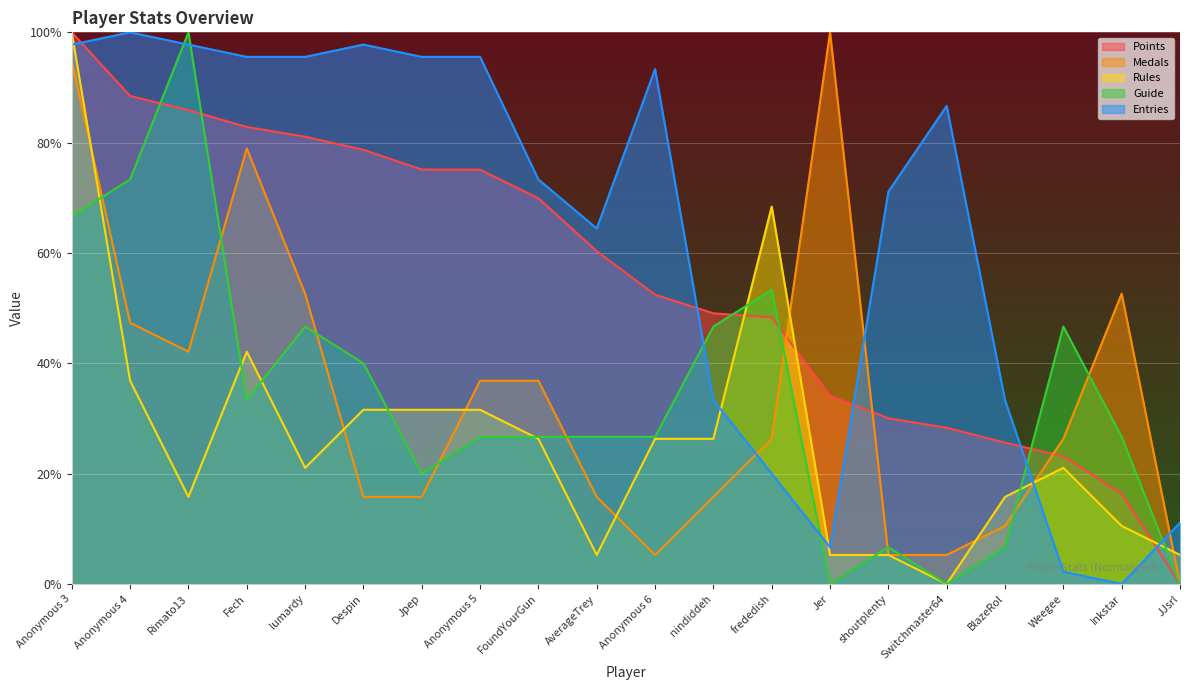

Reading right to left, transcribe all the data shown in this chart.

Points: JJsrl=0.0	Inkstar=16.4	Weegee=23.1	BlazeRol=25.6	Switchmaster64=28.3	shoutplenty=30.0	Jer=34.1	frededish=48.3	nindiddeh=49.1	Anonymous 6=52.4	AverageTrey=60.3	FoundYourGun=69.9	Anonymous 5=75.1	Jpep=75.1	Despin=78.7	lumardy=81.1	Fech=82.8	Rimato13=85.9	Anonymous 4=88.5	Anonymous 3=100.0
Medals: JJsrl=0.0	Inkstar=52.6	Weegee=26.3	BlazeRol=10.5	Switchmaster64=5.3	shoutplenty=5.3	Jer=100.0	frededish=26.3	nindiddeh=15.8	Anonymous 6=5.3	AverageTrey=15.8	FoundYourGun=36.8	Anonymous 5=36.8	Jpep=15.8	Despin=15.8	lumardy=52.6	Fech=78.9	Rimato13=42.1	Anonymous 4=47.4	Anonymous 3=94.7
Rules: JJsrl=5.3	Inkstar=10.5	Weegee=21.1	BlazeRol=15.8	Switchmaster64=0.0	shoutplenty=5.3	Jer=5.3	frededish=68.4	nindiddeh=26.3	Anonymous 6=26.3	AverageTrey=5.3	FoundYourGun=26.3	Anonymous 5=31.6	Jpep=31.6	Despin=31.6	lumardy=21.1	Fech=42.1	Rimato13=15.8	Anonymous 4=36.8	Anonymous 3=100.0
Guide: JJsrl=0.0	Inkstar=26.7	Weegee=46.7	BlazeRol=6.7	Switchmaster64=0.0	shoutplenty=6.7	Jer=0.0	frededish=53.3	nindiddeh=46.7	Anonymous 6=26.7	AverageTrey=26.7	FoundYourGun=26.7	Anonymous 5=26.7	Jpep=20.0	Despin=40.0	lumardy=46.7	Fech=33.3	Rimato13=100.0	Anonymous 4=73.3	Anonymous 3=66.7
Entries: JJsrl=11.1	Inkstar=0.0	Weegee=2.2	BlazeRol=33.3	Switchmaster64=86.7	shoutplenty=71.1	Jer=6.7	frededish=20.0	nindiddeh=33.3	Anonymous 6=93.3	AverageTrey=64.4	FoundYourGun=73.3	Anonymous 5=95.6	Jpep=95.6	Despin=97.8	lumardy=95.6	Fech=95.6	Rimato13=97.8	Anonymous 4=100.0	Anonymous 3=97.8